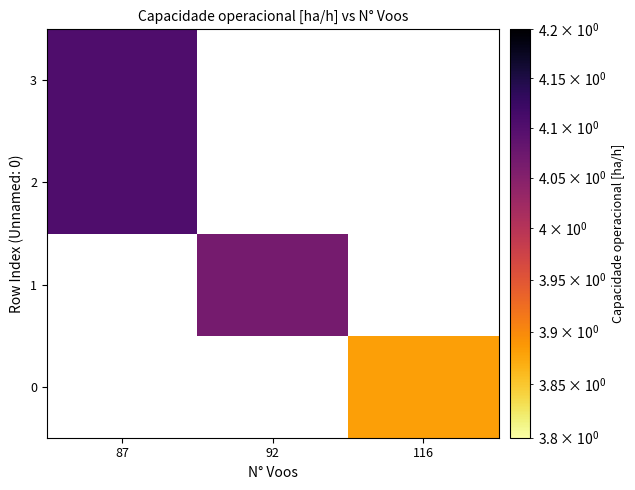

Between 116 and 87, which is larger?

87